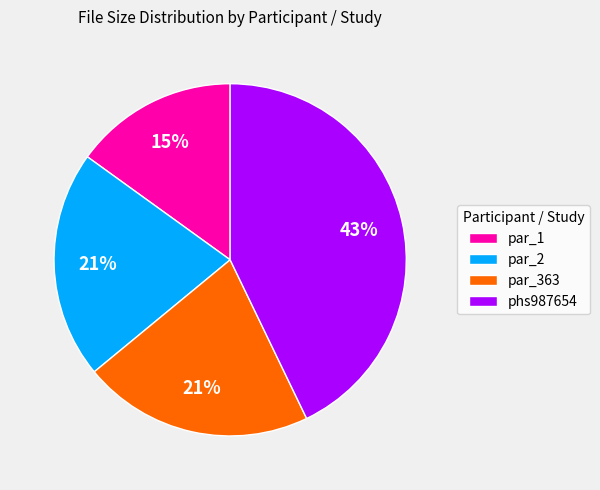

How many segments does this pie chart have?

4